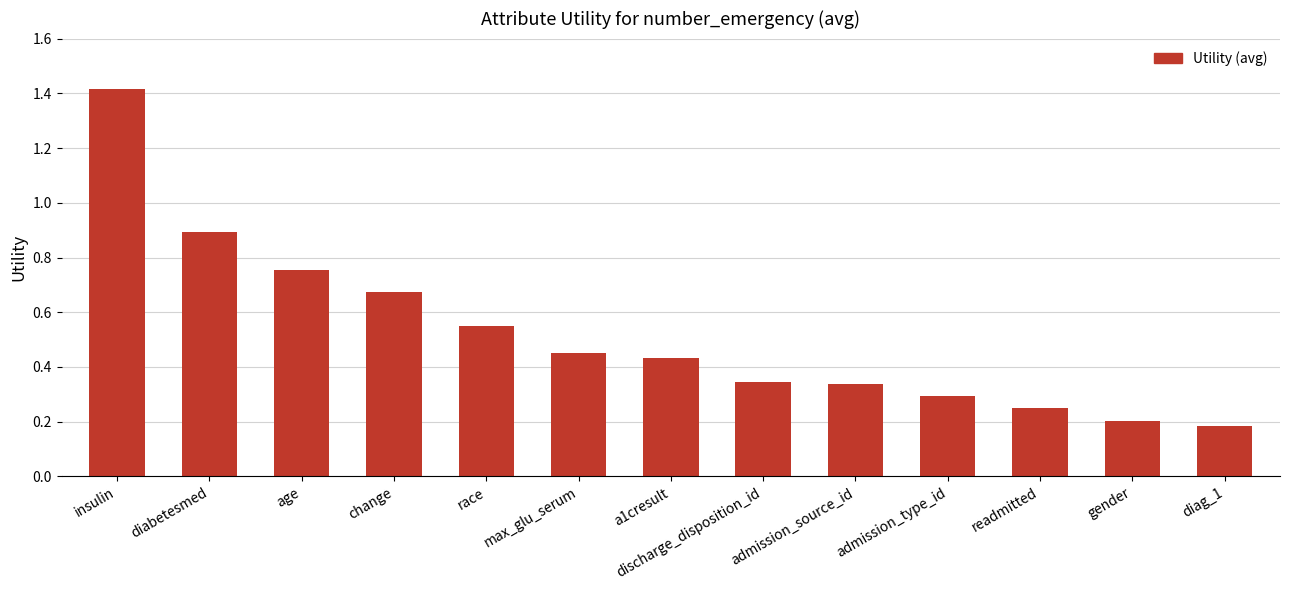

Which has a higher value, race or change?

change